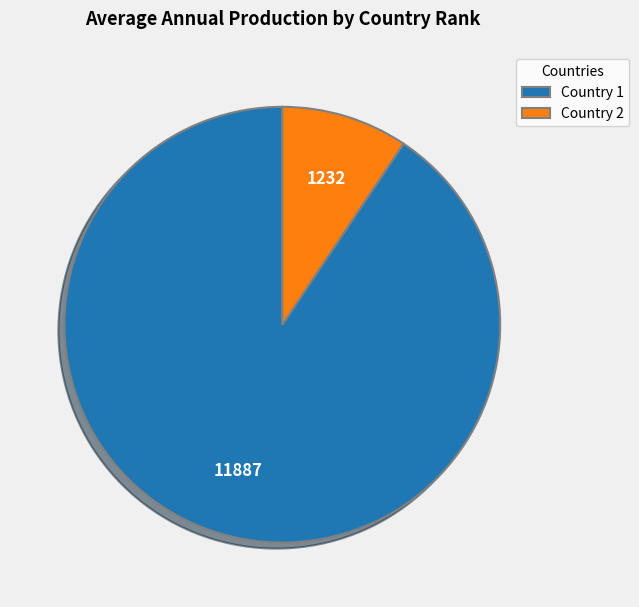

The Country 1 slice represents 91% of the pie. True or false?

True